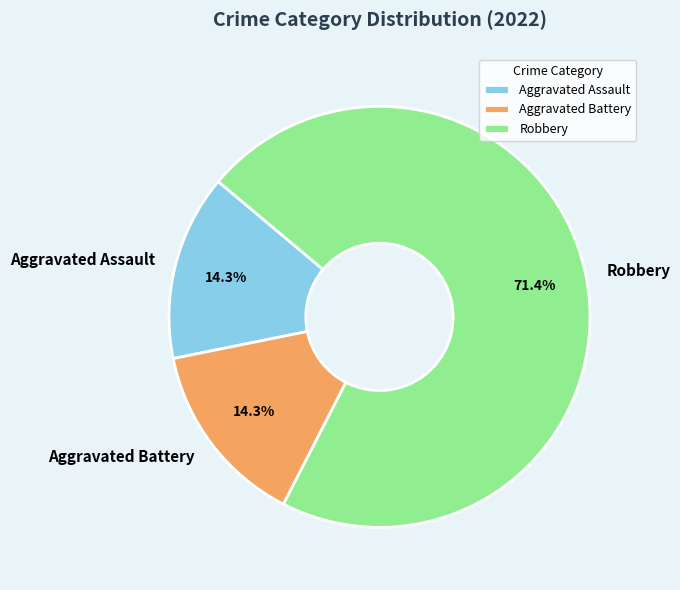

What is the largest slice in the pie chart?

Robbery